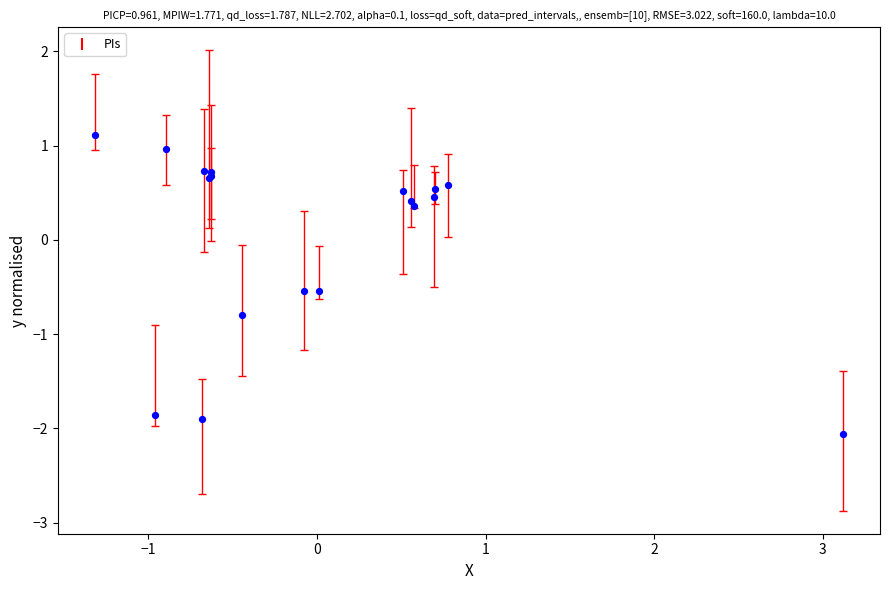

What Y value in the scatter plot is closest to 0?

0.4